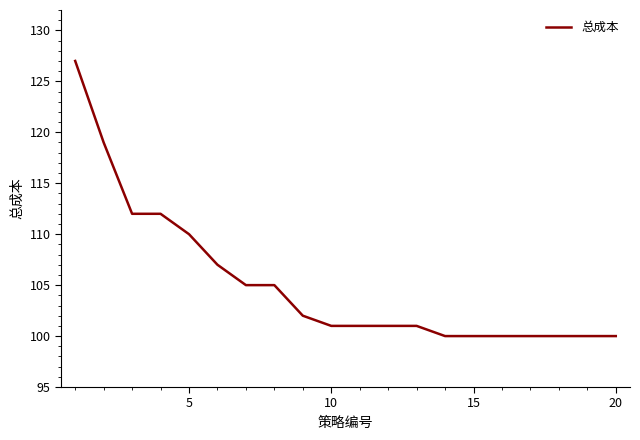

Reading right to left, extract all data points from this chart.

100	100	100	100	100	100	100	101	101	101	101	102	105	105	107	110	112	112	119	127